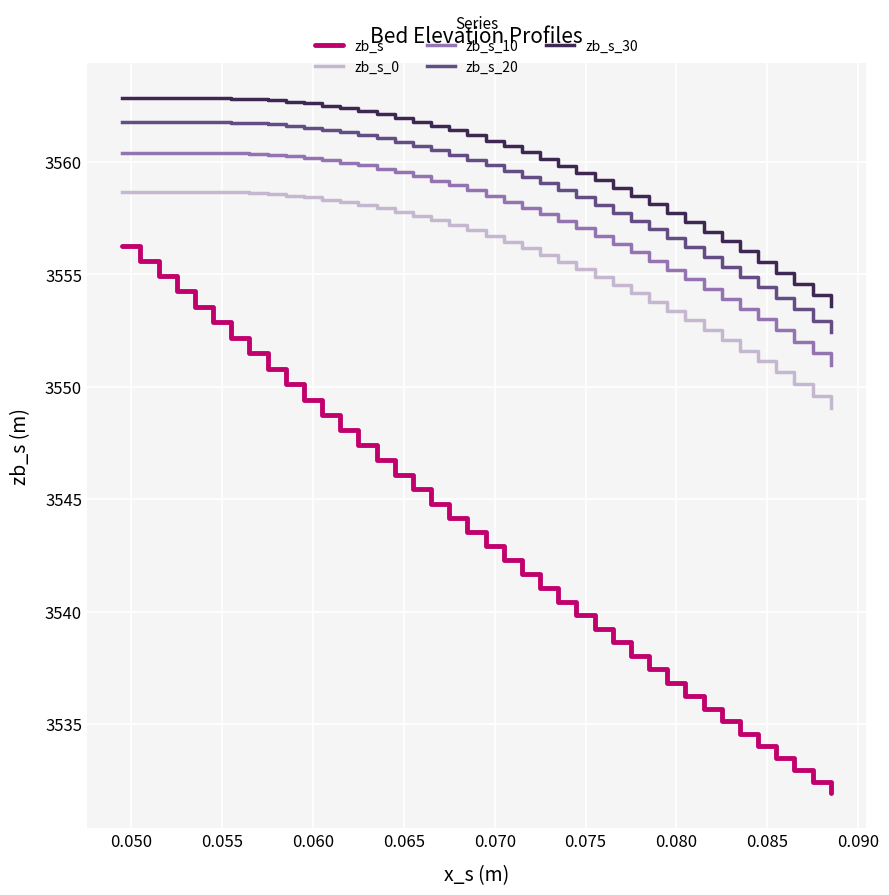

What is the maximum value for zb_s?

3556.3